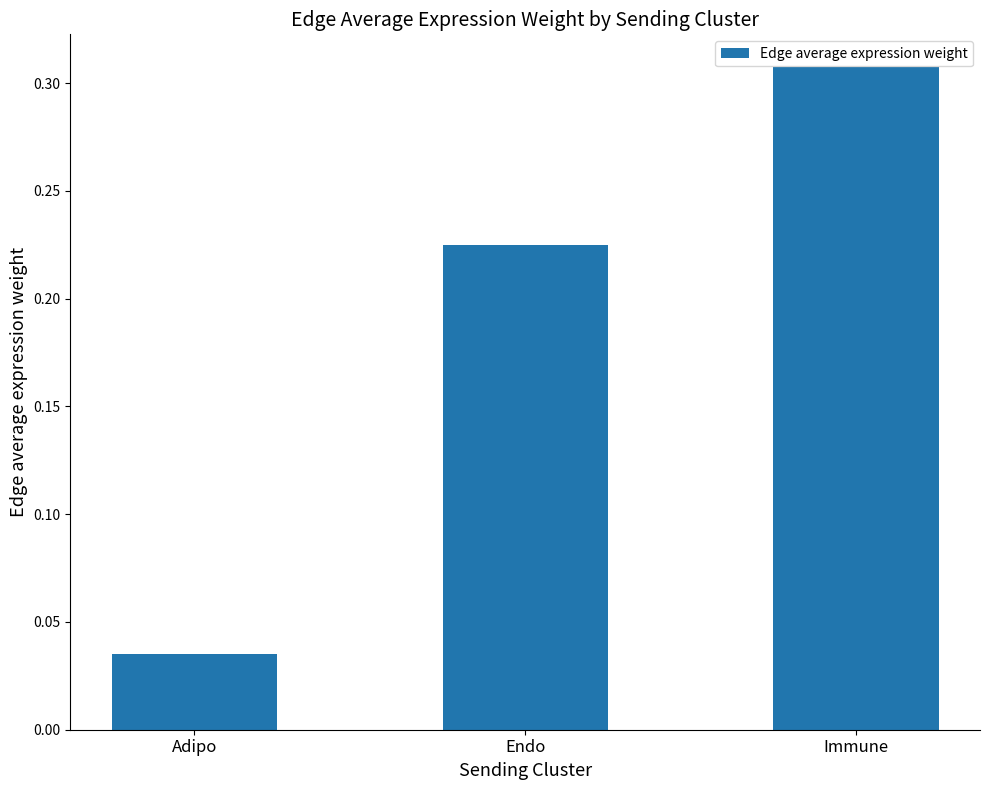

Which label corresponds to the largest value in the chart?

Immune